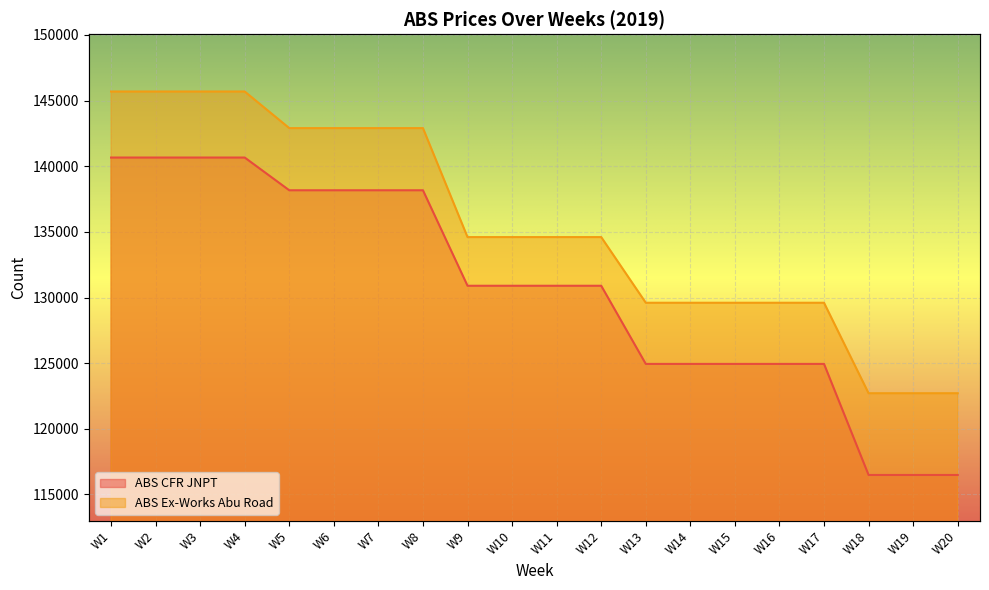

Between W16 and W11, which is larger?

W11